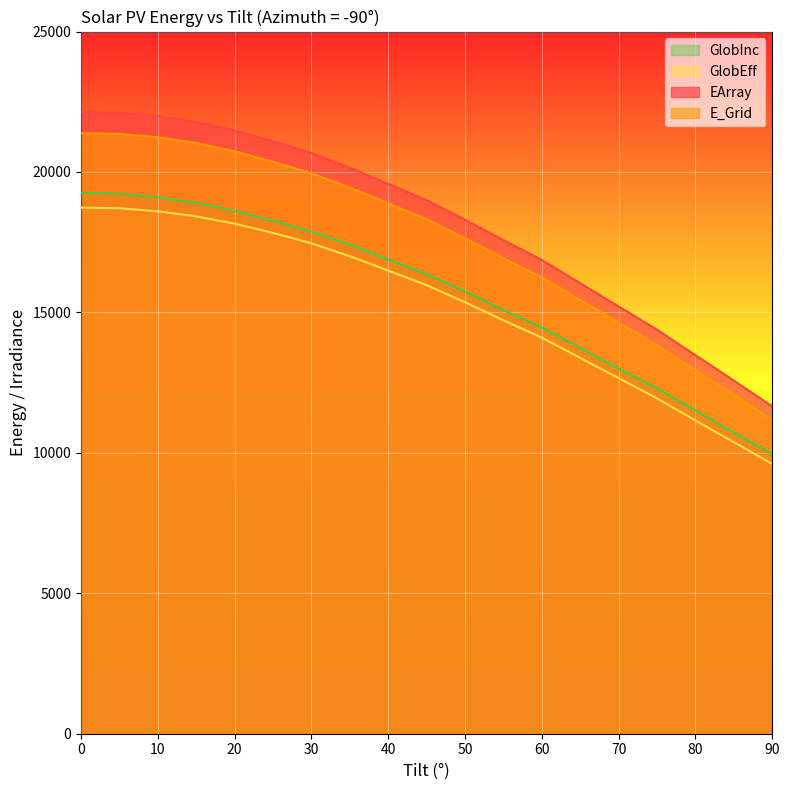

Does the chart display data point markers on the line(s)?

No